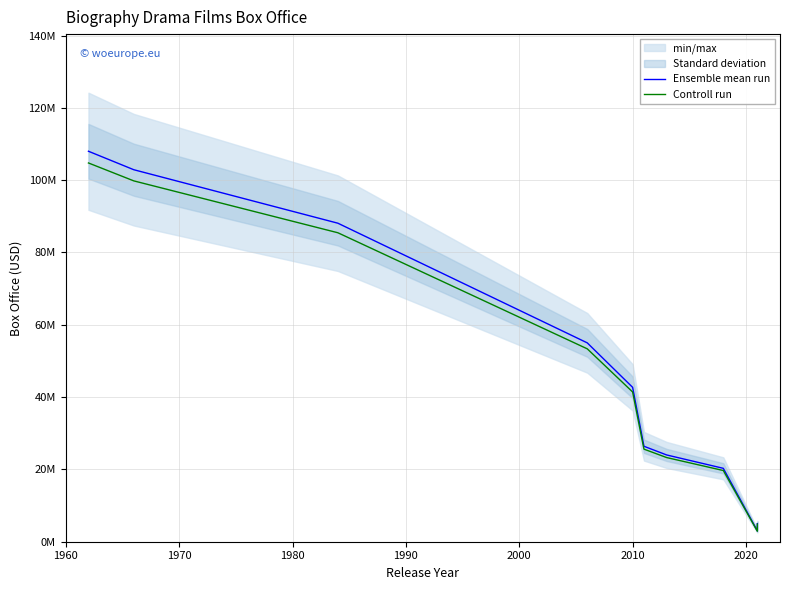

How many lines are shown in the chart?

2